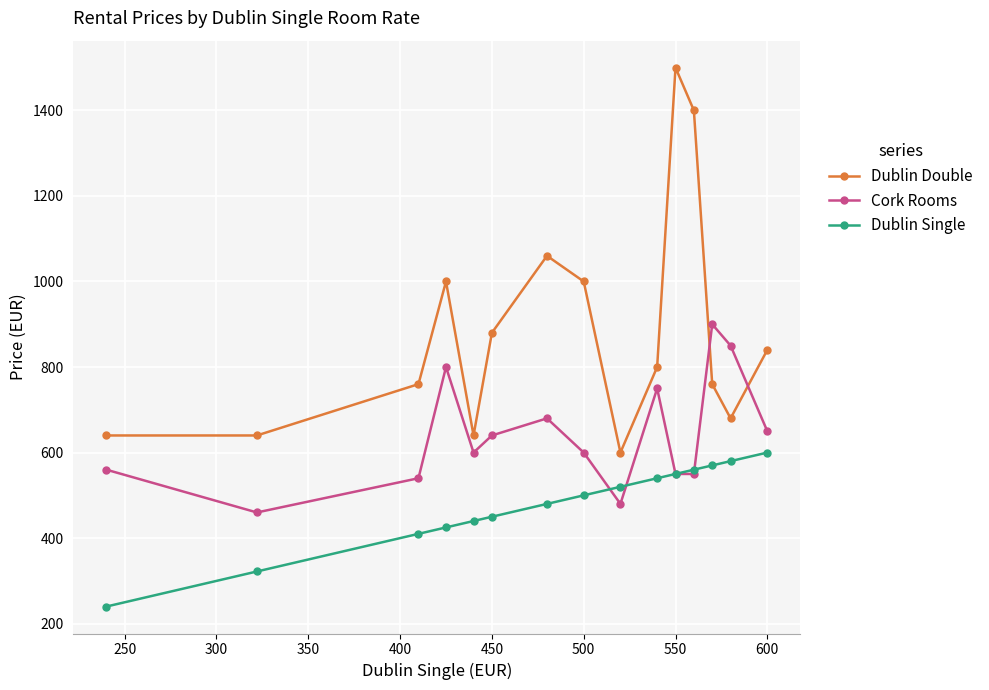

What is the sum of all Dublin Single values?

7187